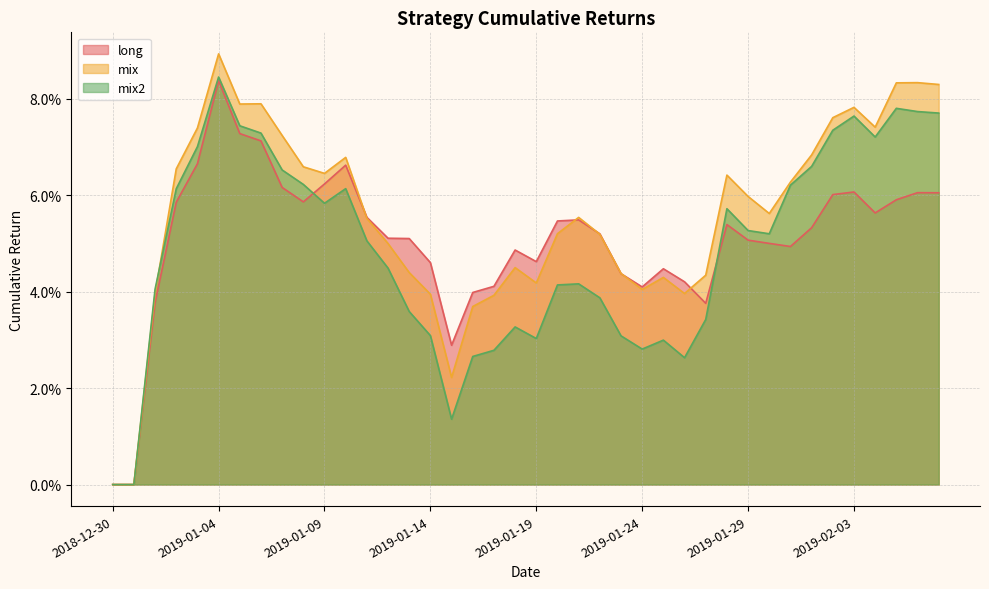

How many interior local peaks does the mix2 series have?

8